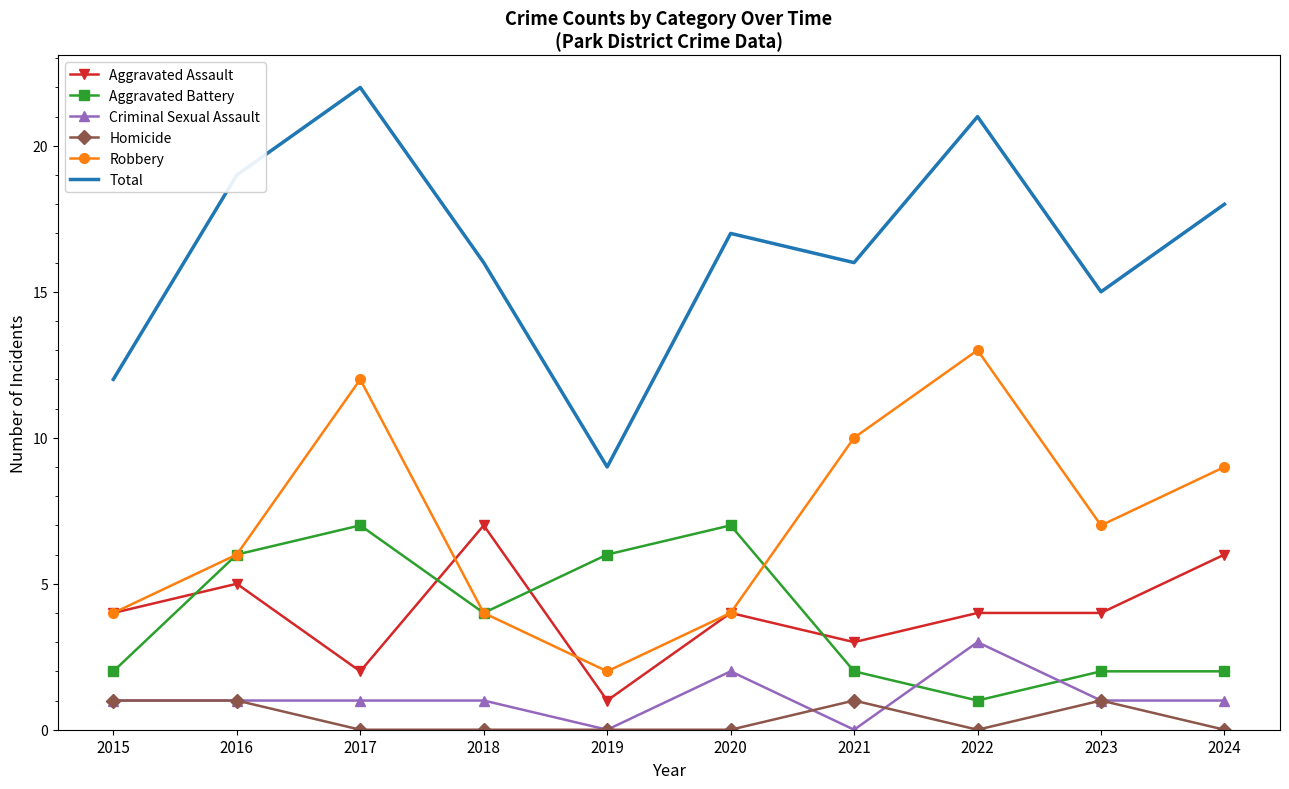

Is the value of Homicide at 2015 greater than the value of Total at 2020?

No